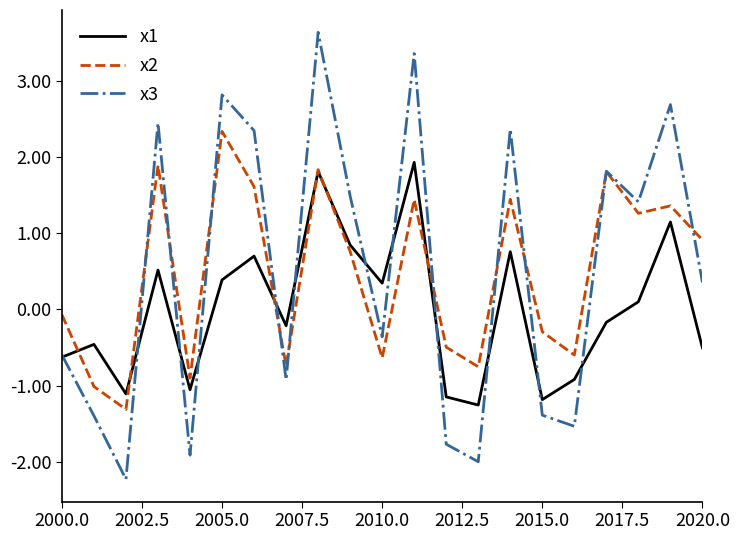

How many interior local valleys does the x1 series have?

6